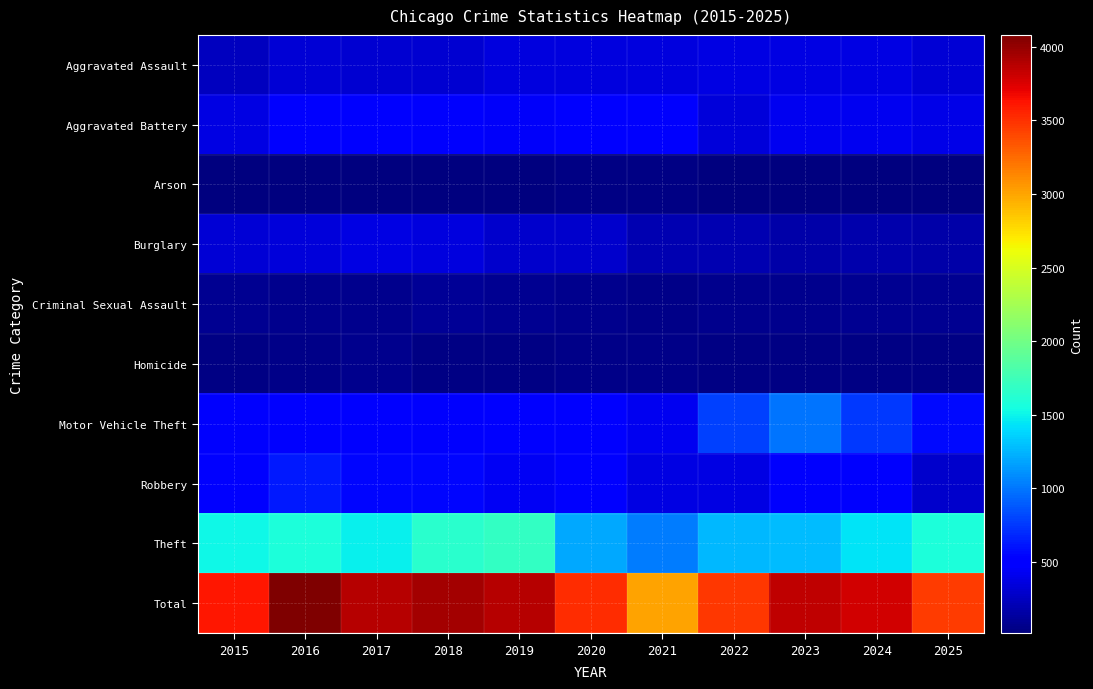

At which category is the sum across all series the highest?

2016